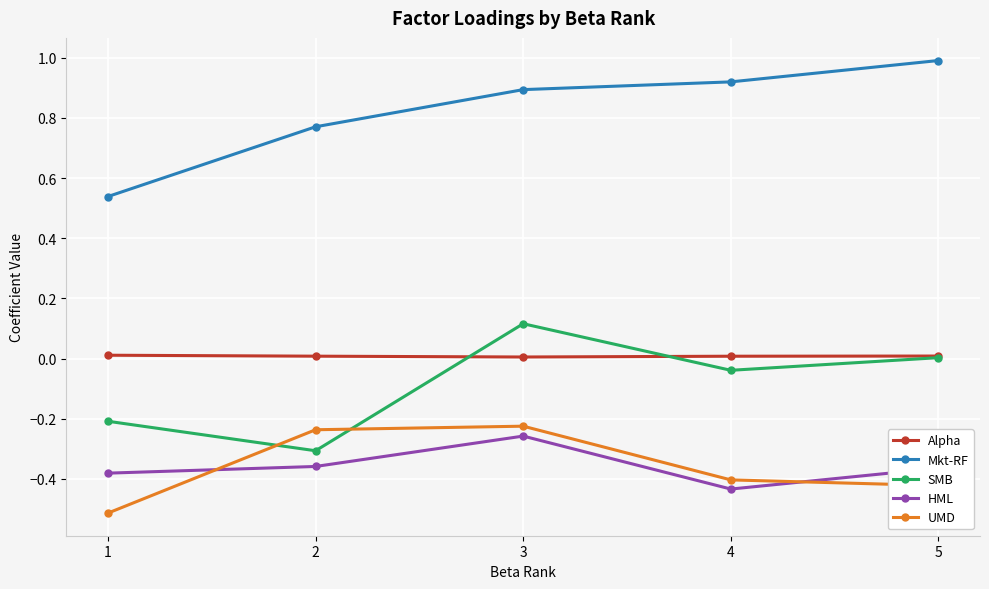

Which series changed the most between 1 and 4?

Mkt-RF